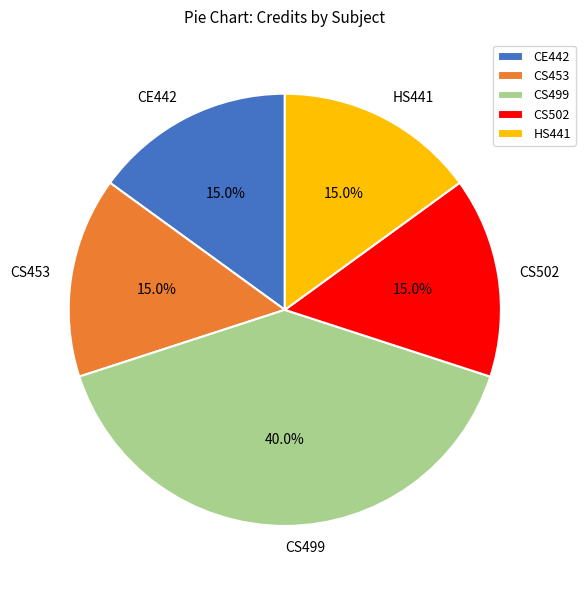

Is it true that CE442 is 9% of the pie?

False